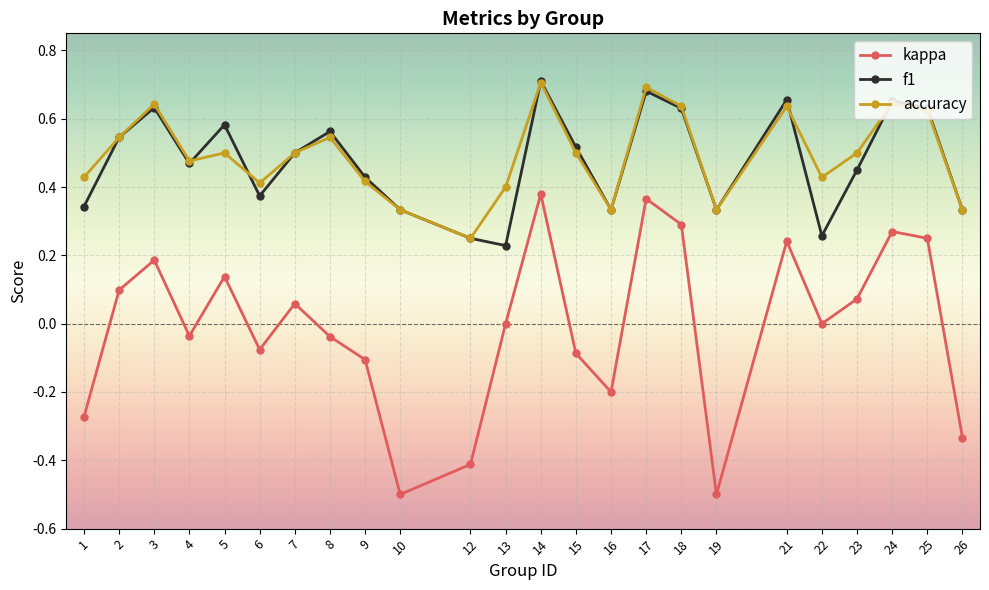

True or false: kappa and f1 intersect in this chart.

False